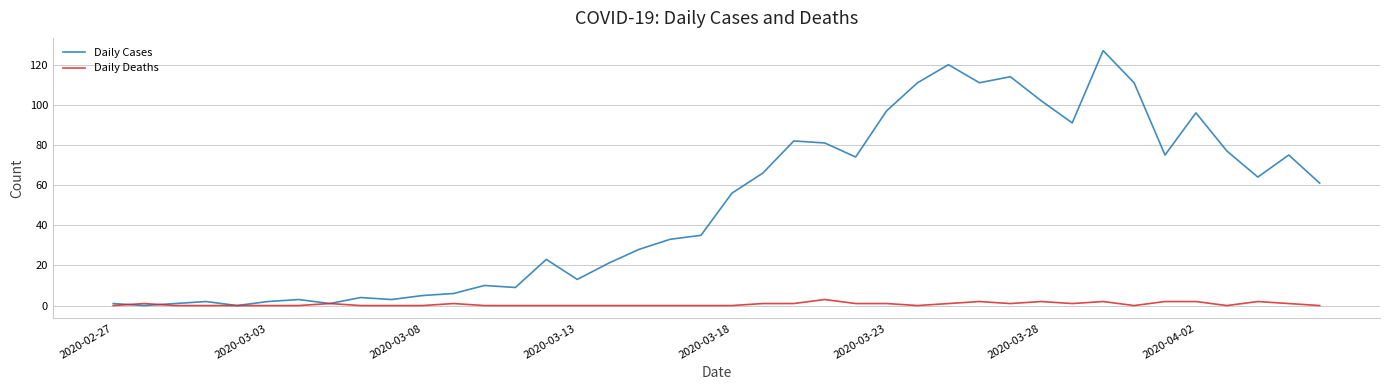

Rank the series by their average value, from highest to lowest.

Daily Cases, Daily Deaths